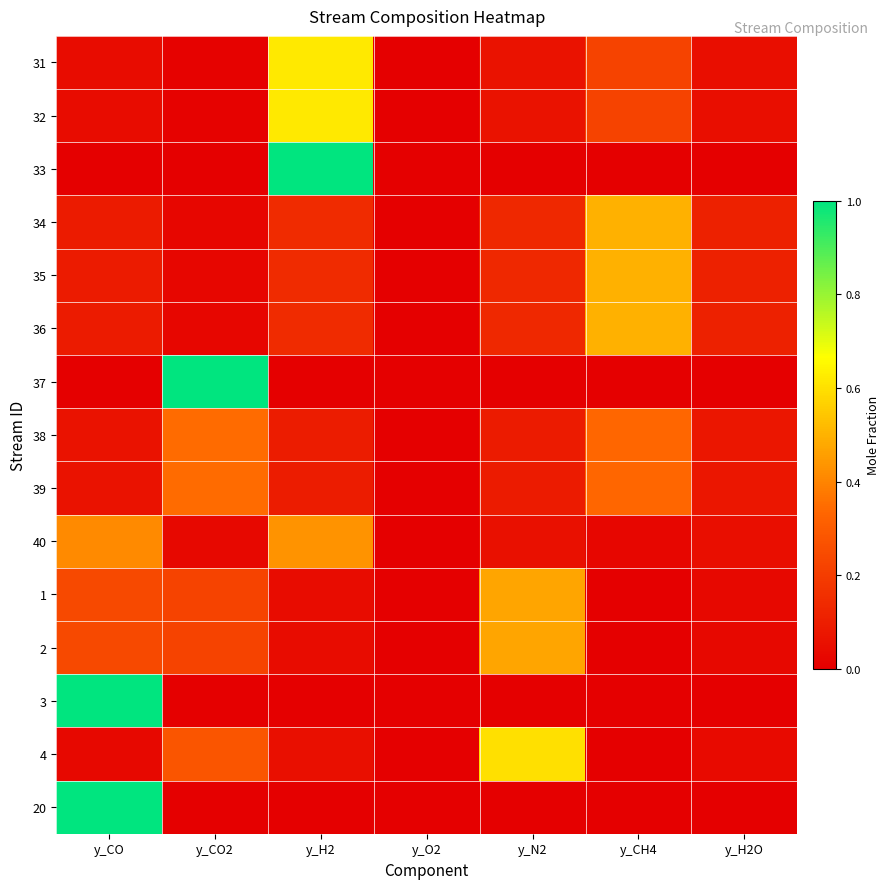

Rank the series by their maximum value, from lowest to highest.

38, 39, 40, 1, 2, 36, 35, 34, 4, 31, 32, 33, 37, 3, 20